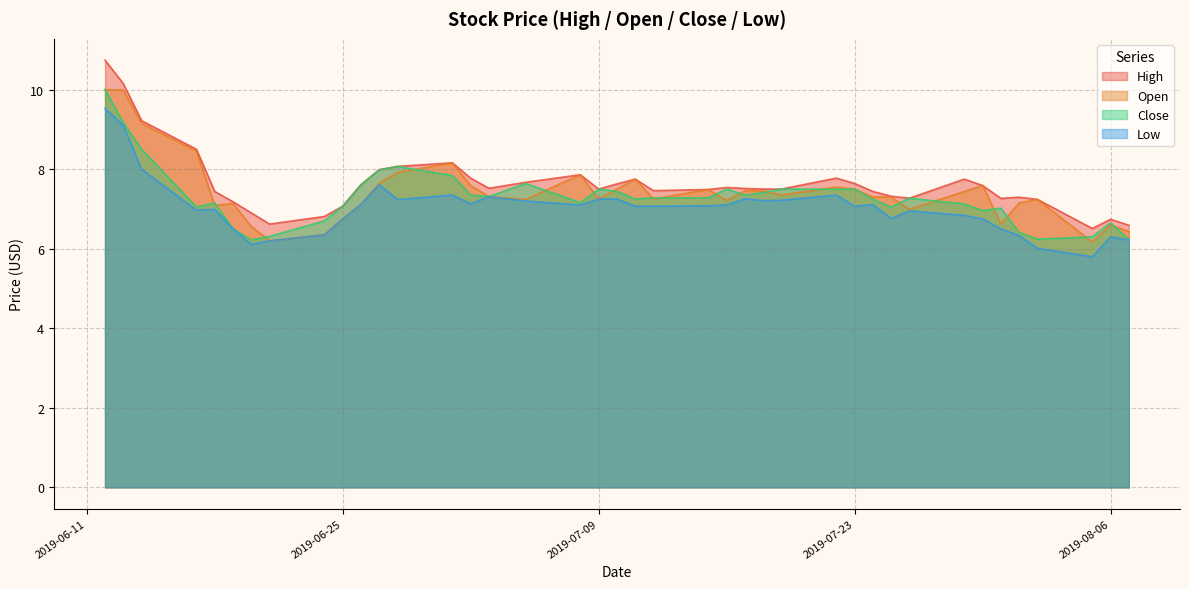

Count the number of categories in the chart.

40